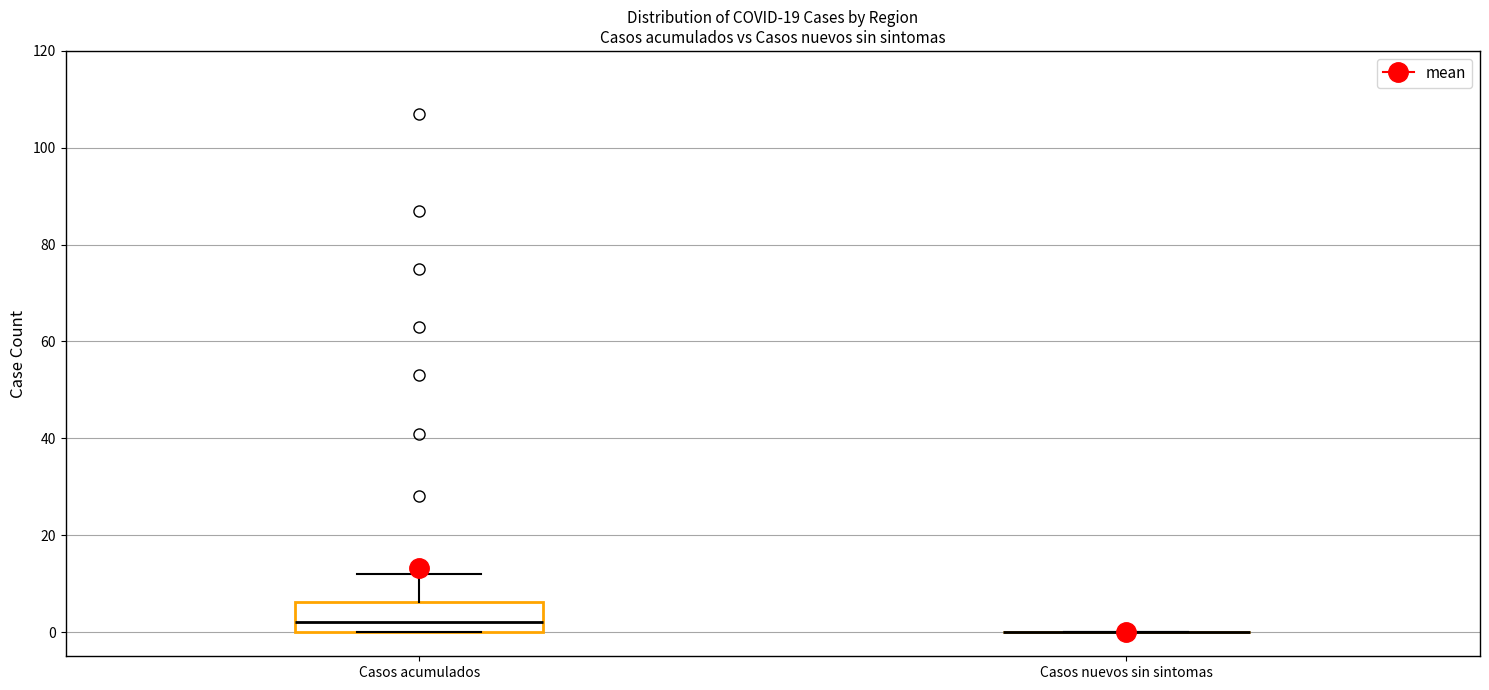

Comparing the boxes themselves (not the whiskers), which one is the tallest?

Casos acumulados